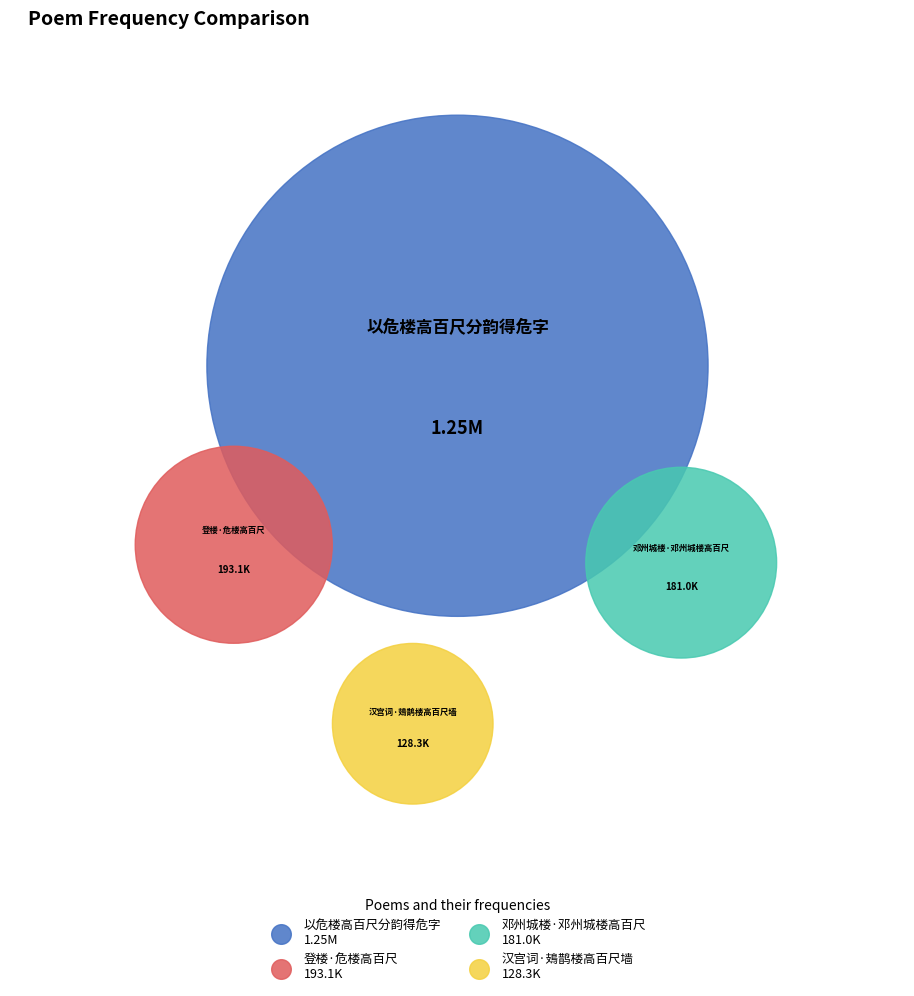

To the nearest percent, what percentage of the pie is 登楼·危楼高百尺?

11%